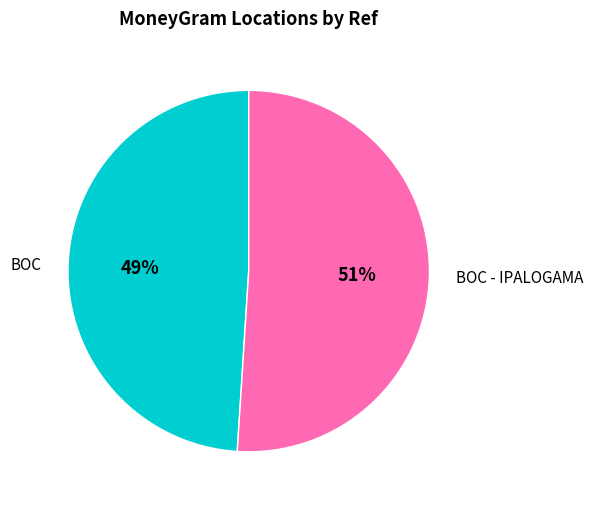

Rank the categories by value from highest to lowest.

BOC - IPALOGAMA, BOC